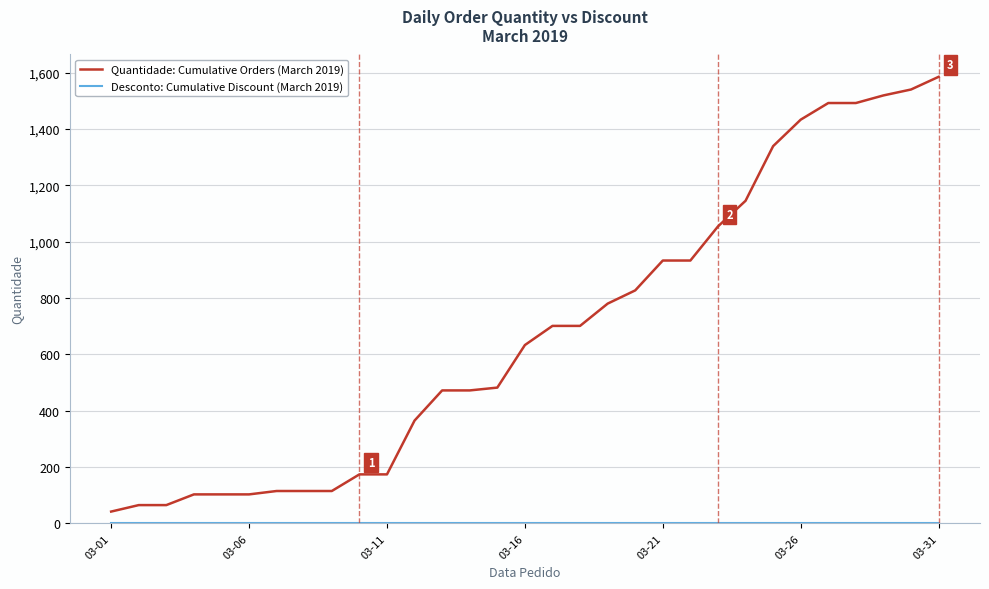

What is the difference between the second highest and minimum values in the Quantidade: Cumulative Orders (March 2019) series?

1498